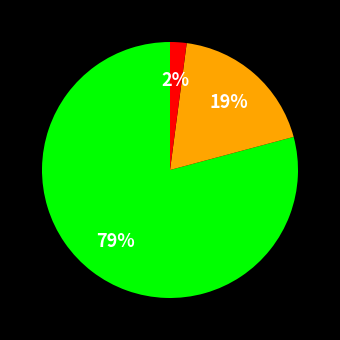

Is there a majority slice in this chart?

Yes